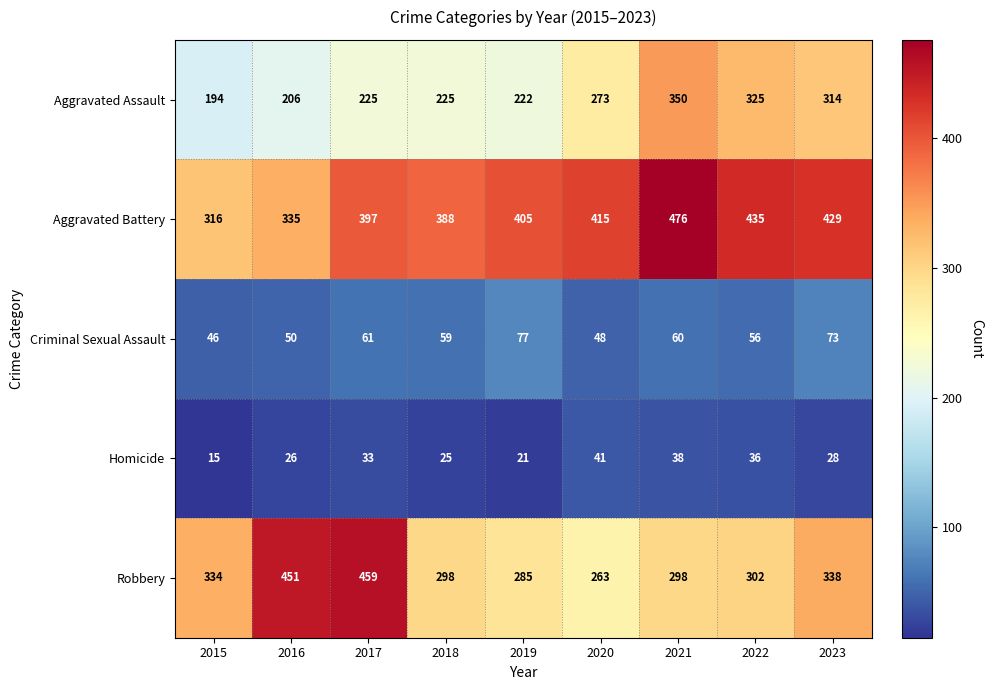

What is the difference between the maximum and minimum values in the Criminal Sexual Assault series?

31